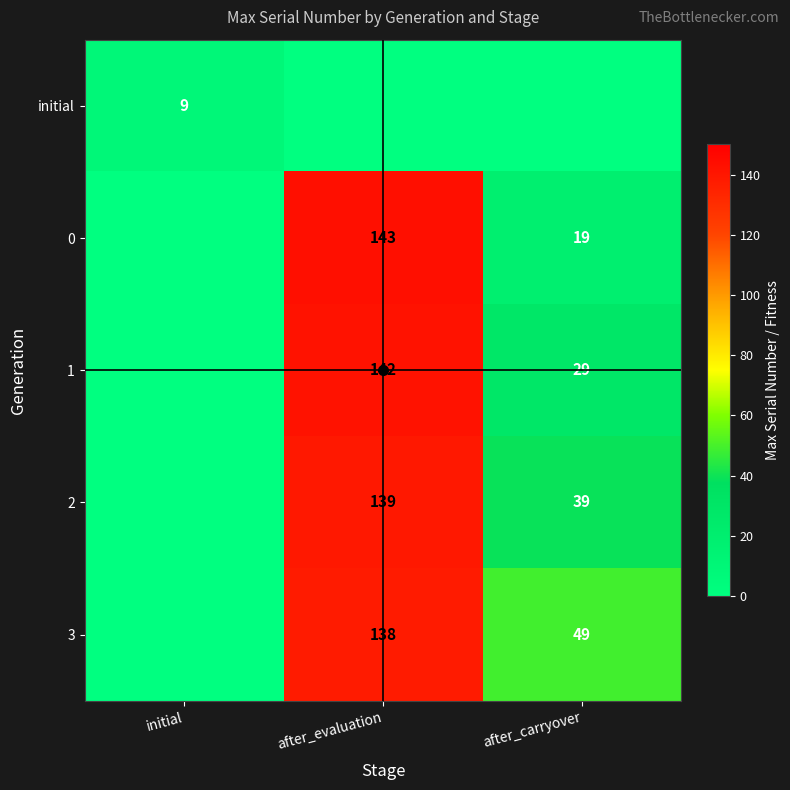

The value of initial at after_evaluation is 4. True or false?

False